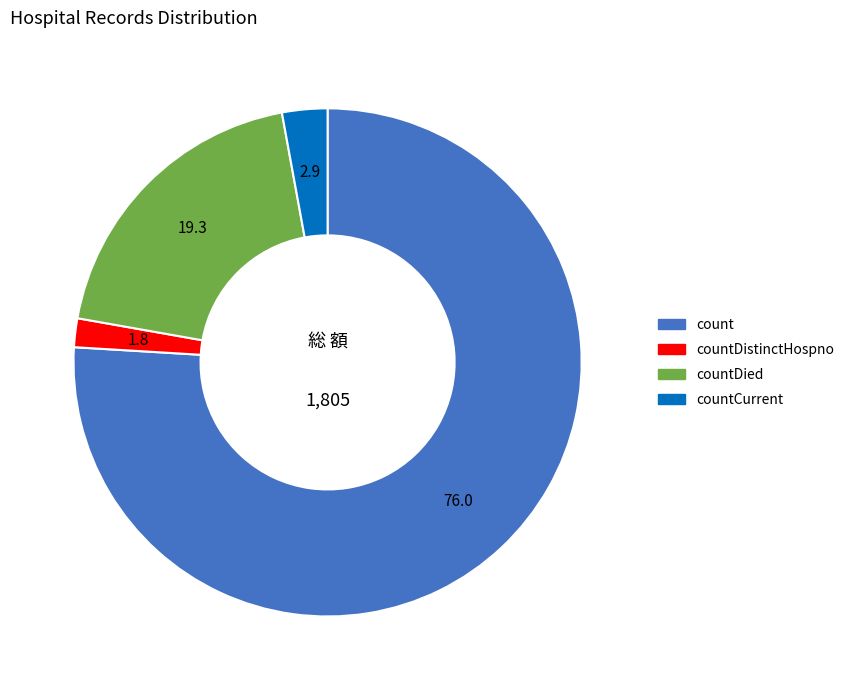

Is there a majority slice in this chart?

Yes